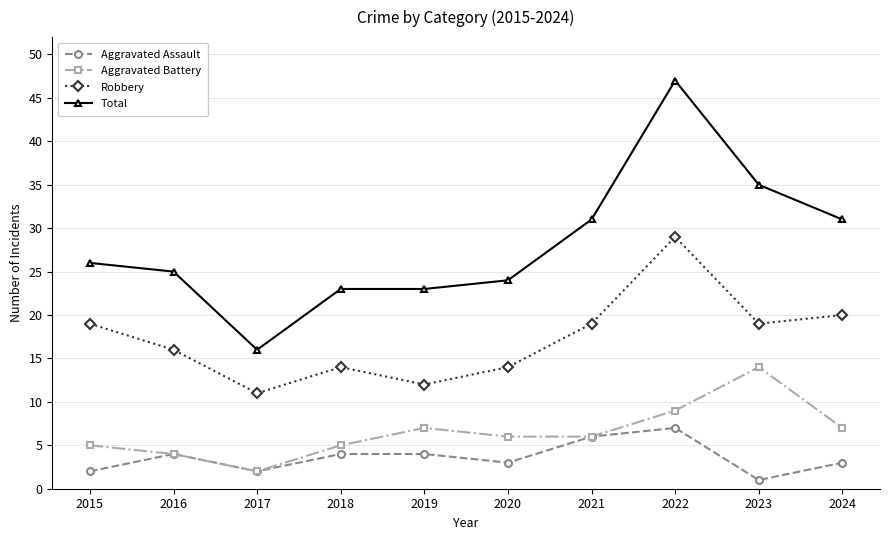

What is the lowest value of the Aggravated Assault series?

1